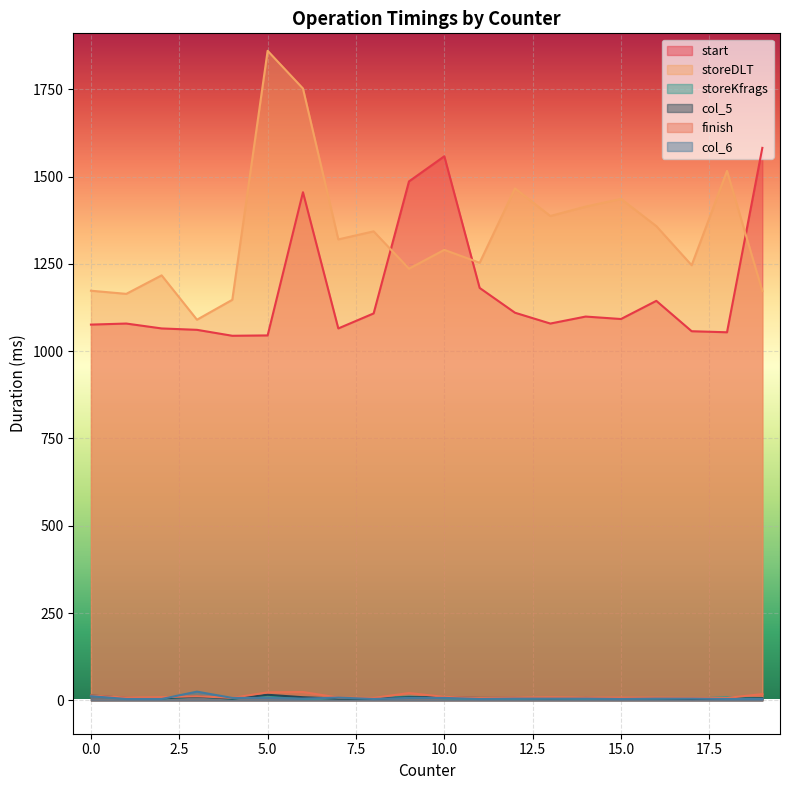

Which series changed the most between 5 and 11?

storeDLT